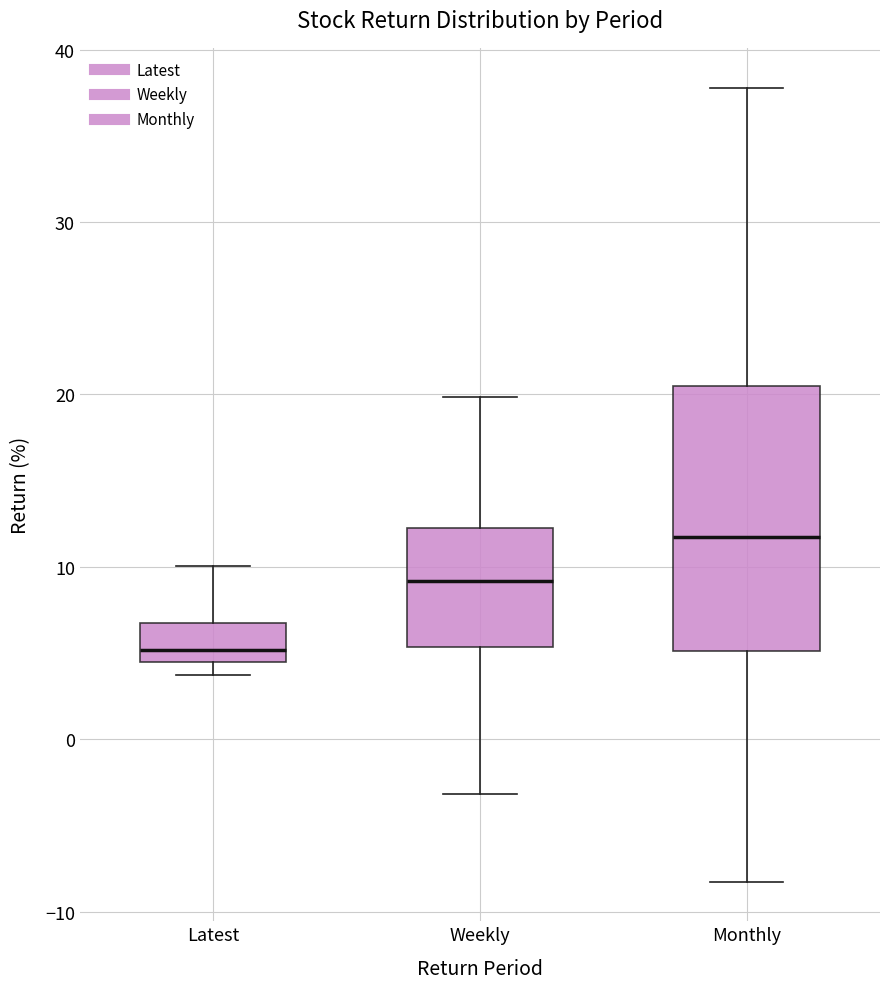

Which box is the tallest, from its lower edge to its upper edge?

Monthly